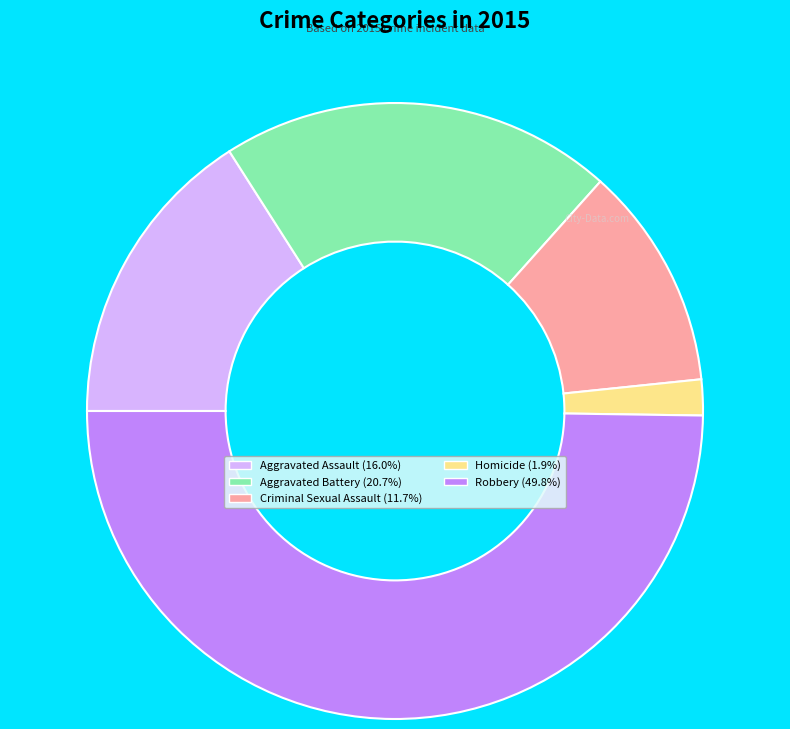

How many segments does this pie chart have?

5